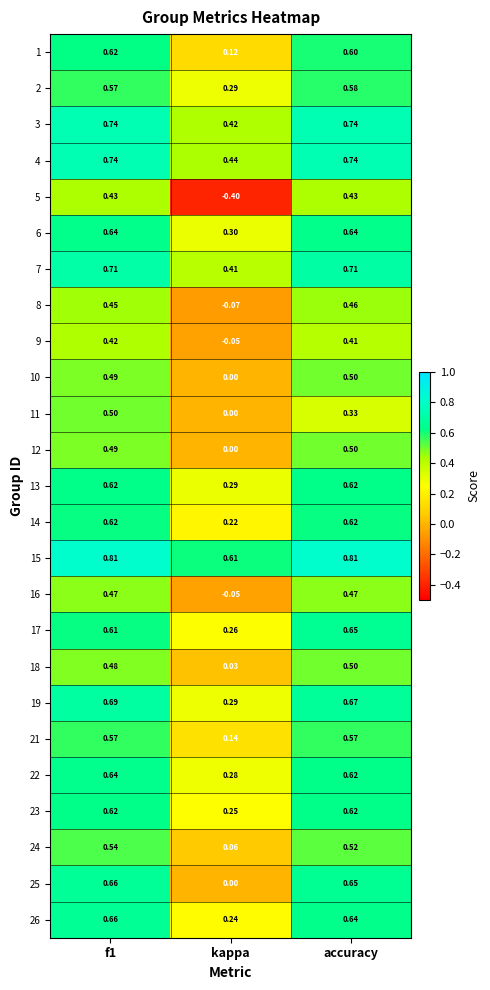

Is the value of 18 at kappa greater than the value of 13 at f1?

No